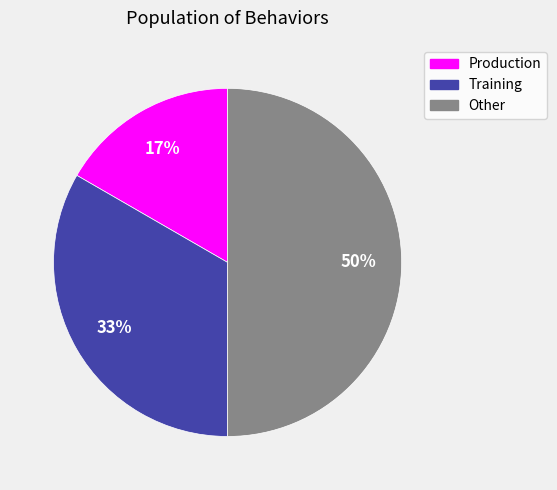

Does Production account for over 50% of the chart?

No